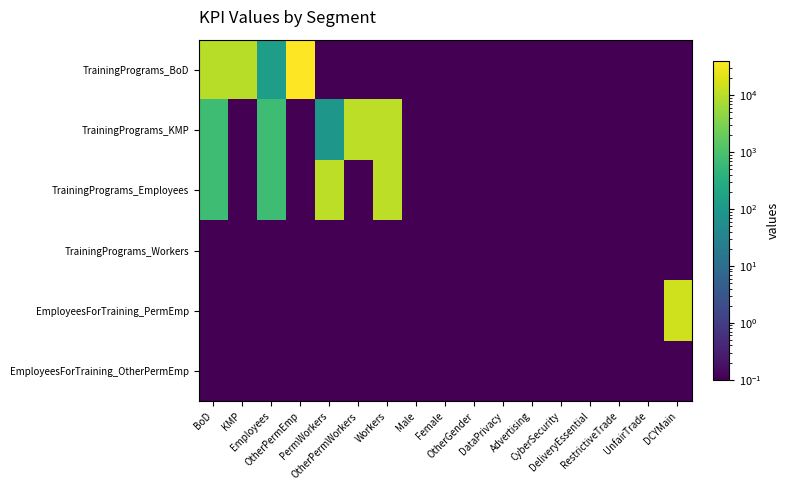

Reading left to right, extract all data points from this chart.

TrainingPrograms_BoD: BoD=9999.0	KMP=9999.0	Employees=130.0	OtherPermEmp=39379.0	PermWorkers=0.0	OtherPermWorkers=0.0	Workers=0.0	Male=0.0	Female=0.0	OtherGender=0.0	DataPrivacy=0.0	Advertising=0.0	CyberSecurity=0.0	DeliveryEssential=0.0	RestrictiveTrade=0.0	UnfairTrade=0.0	DCYMain=0.0
TrainingPrograms_KMP: BoD=719.0	KMP=0.0	Employees=719.0	OtherPermEmp=0.0	PermWorkers=91.0	OtherPermWorkers=10708.0	Workers=10799.0	Male=0.0	Female=0.0	OtherGender=0.0	DataPrivacy=0.0	Advertising=0.0	CyberSecurity=0.0	DeliveryEssential=0.0	RestrictiveTrade=0.0	UnfairTrade=0.0	DCYMain=0.0
TrainingPrograms_Employees: BoD=719.0	KMP=0.0	Employees=719.0	OtherPermEmp=0.0	PermWorkers=10708.0	OtherPermWorkers=0.0	Workers=10799.0	Male=0.0	Female=0.0	OtherGender=0.0	DataPrivacy=0.0	Advertising=0.0	CyberSecurity=0.0	DeliveryEssential=0.0	RestrictiveTrade=0.0	UnfairTrade=0.0	DCYMain=0.0
TrainingPrograms_Workers: BoD=0.0	KMP=0.0	Employees=0.0	OtherPermEmp=0.0	PermWorkers=0.0	OtherPermWorkers=0.0	Workers=0.0	Male=0.0	Female=0.0	OtherGender=0.0	DataPrivacy=0.0	Advertising=0.0	CyberSecurity=0.0	DeliveryEssential=0.0	RestrictiveTrade=0.0	UnfairTrade=0.0	DCYMain=0.0
EmployeesForTraining_PermEmp: BoD=0.0	KMP=0.0	Employees=0.0	OtherPermEmp=0.0	PermWorkers=0.0	OtherPermWorkers=0.0	Workers=0.0	Male=0.0	Female=0.0	OtherGender=0.0	DataPrivacy=0.0	Advertising=0.0	CyberSecurity=0.0	DeliveryEssential=0.0	RestrictiveTrade=0.0	UnfairTrade=0.0	DCYMain=15403.1
EmployeesForTraining_OtherPermEmp: BoD=0.0	KMP=0.0	Employees=0.0	OtherPermEmp=0.0	PermWorkers=0.0	OtherPermWorkers=0.0	Workers=0.0	Male=0.0	Female=0.0	OtherGender=0.0	DataPrivacy=0.0	Advertising=0.0	CyberSecurity=0.0	DeliveryEssential=0.0	RestrictiveTrade=0.0	UnfairTrade=0.0	DCYMain=0.0